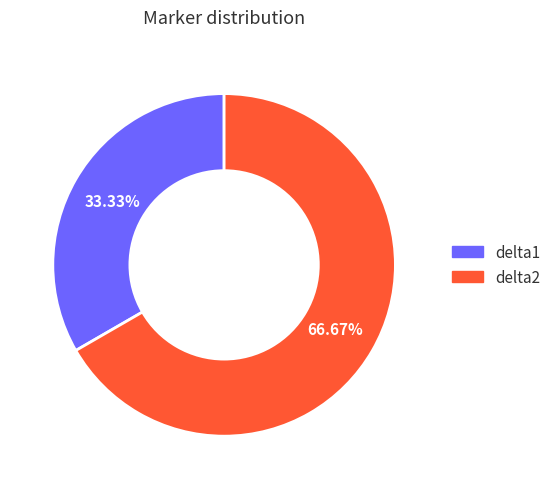

Which has a higher value, delta1 or delta2?

delta2